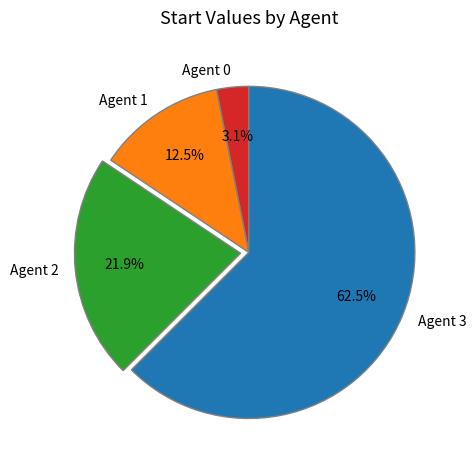

Do Agent 2 and Agent 3 together represent more than half of the pie?

Yes